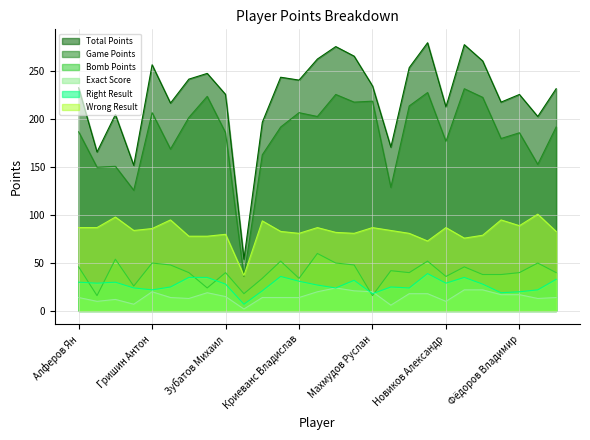

Reading left to right, list all the values displayed in this chart.

Total Points: 233	166	205	152	257	217	242	248	226	54	197	244	241	263	276	266	235	171	254	280	213	278	261	218	226	203	232
Game Points: 187	150	151	126	207	169	202	224	186	36	163	192	207	203	226	218	219	129	214	228	177	232	223	180	186	153	192
Bomb Points: 46	16	54	26	50	48	40	24	40	18	34	52	34	60	50	48	16	42	40	52	36	46	38	38	40	50	40
Exact Score: 14	10	12	7	20	14	13	19	15	2	14	14	14	20	24	21	20	6	18	18	10	22	22	17	17	13	14
Right Result: 30	29	30	24	22	25	35	35	28	7	21	36	31	27	24	32	18	25	24	39	29	35	28	19	20	22	33
Wrong Result: 87	87	98	84	86	95	78	78	80	37	94	83	81	87	82	81	87	84	81	73	87	76	79	95	89	101	83